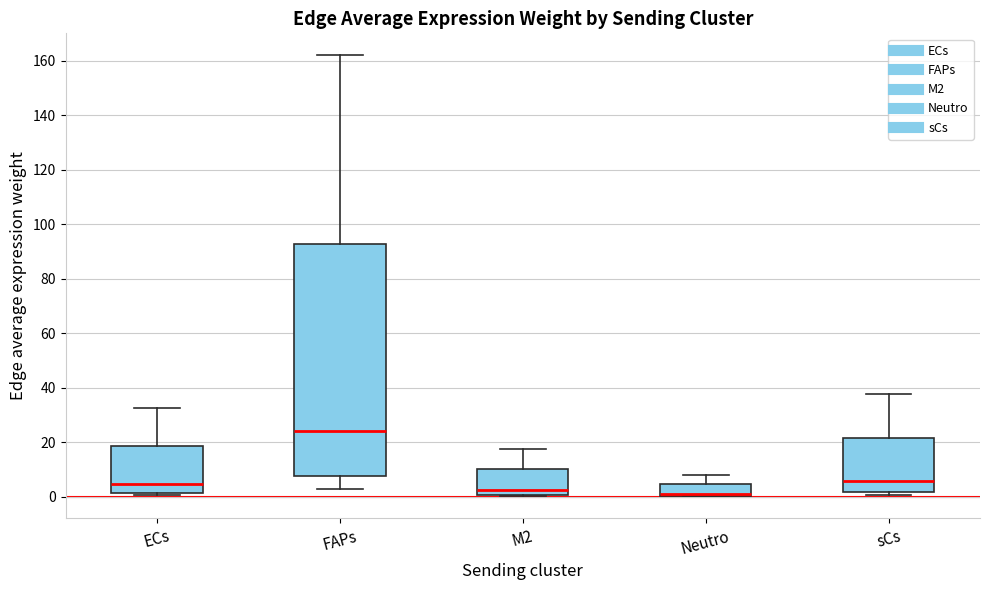

Comparing the boxes themselves (not the whiskers), which one is the tallest?

FAPs